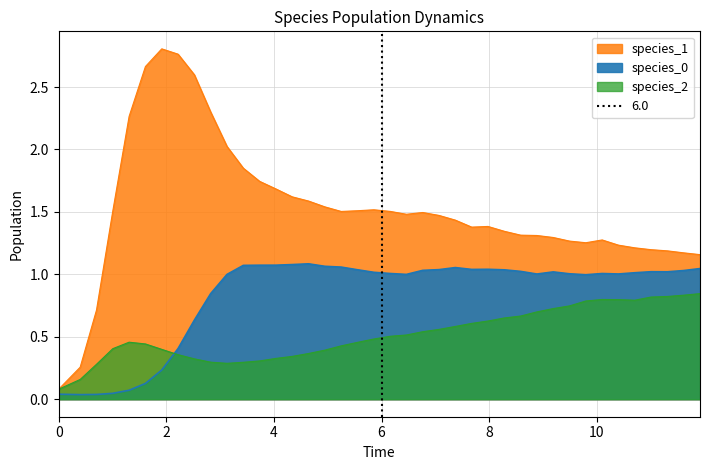

What is the difference between the maximum and minimum values in the species_2 series?

0.8